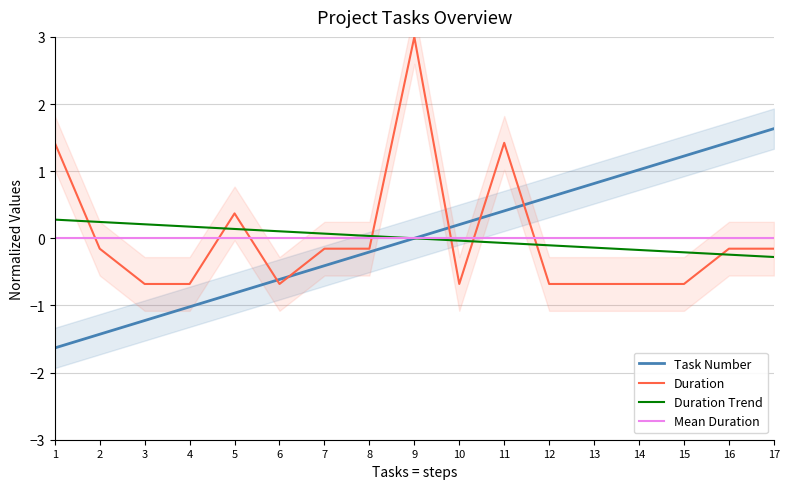

At how many categories does at least one series exceed 0?

17